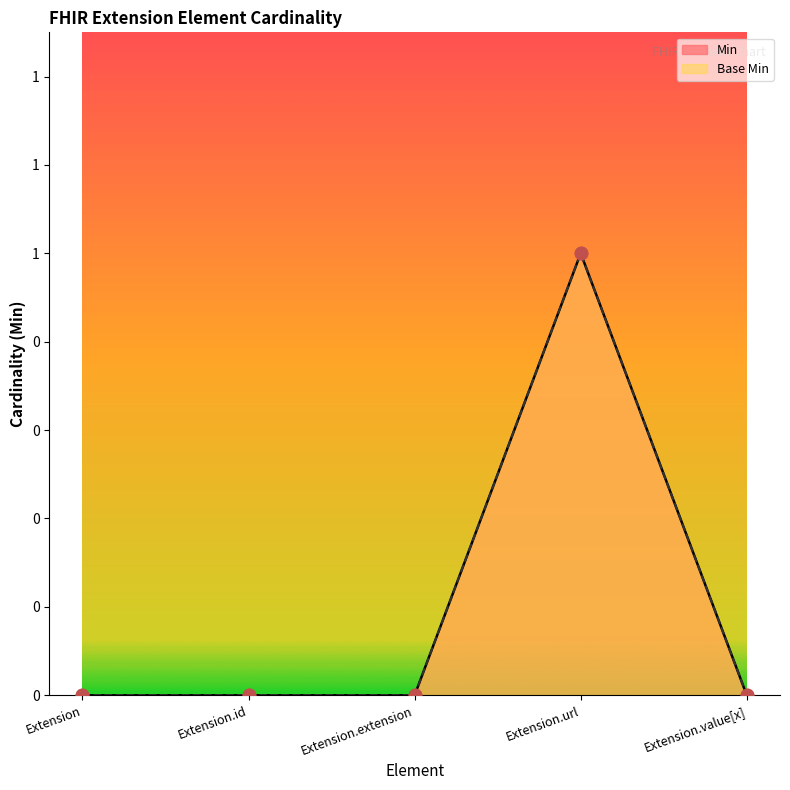

Which series has the largest Y range (max minus min)?

Min